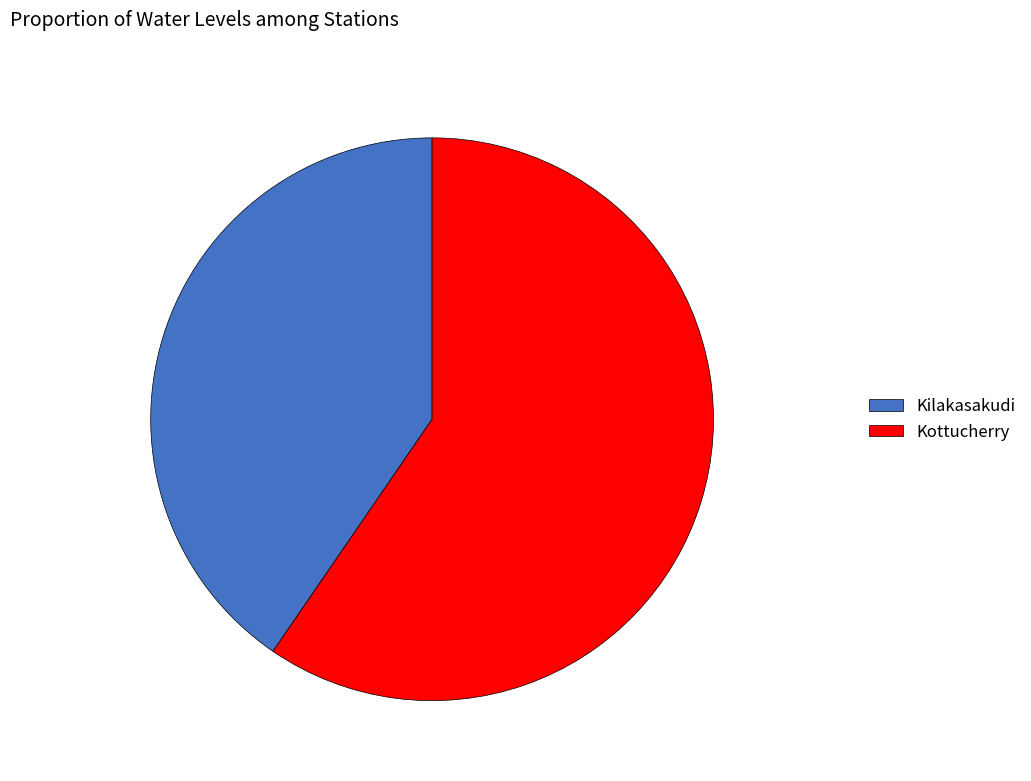

Does Kottucherry represent more than half of the total?

Yes